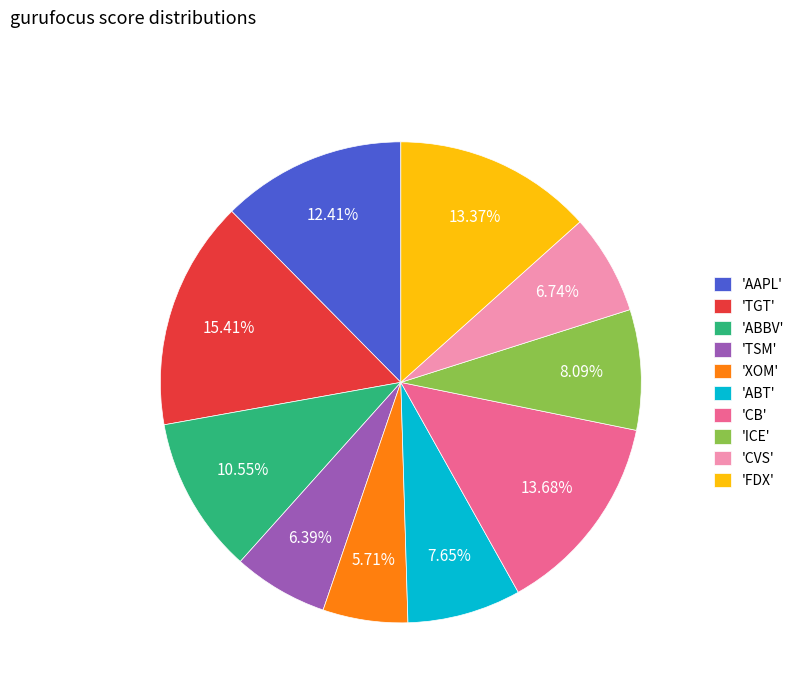

Which category has the biggest portion of the pie?

'TGT'